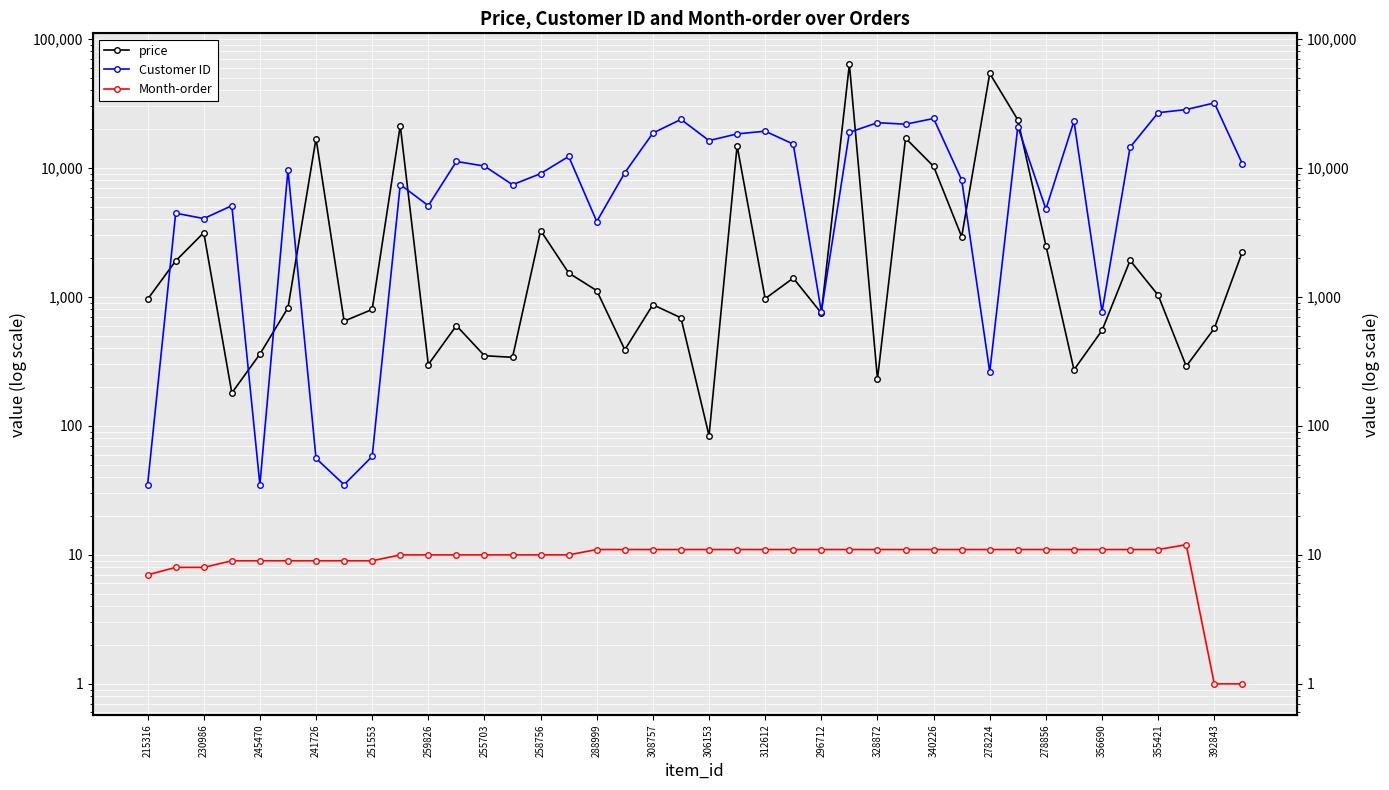

How many values in the Month-order series are below 11?

18